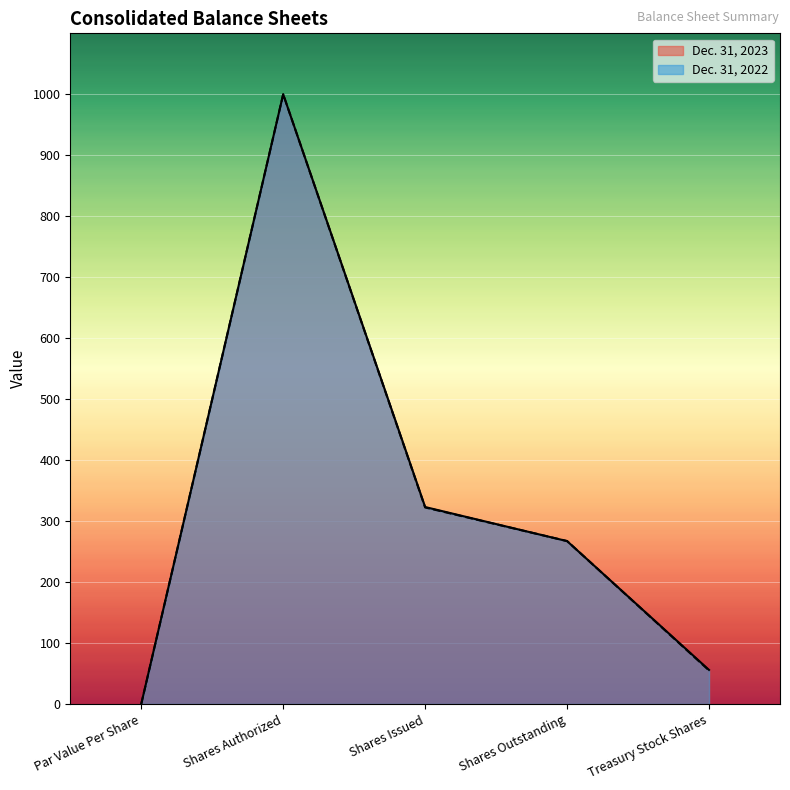

What is the total value across all series at Shares Authorized?

2000.0